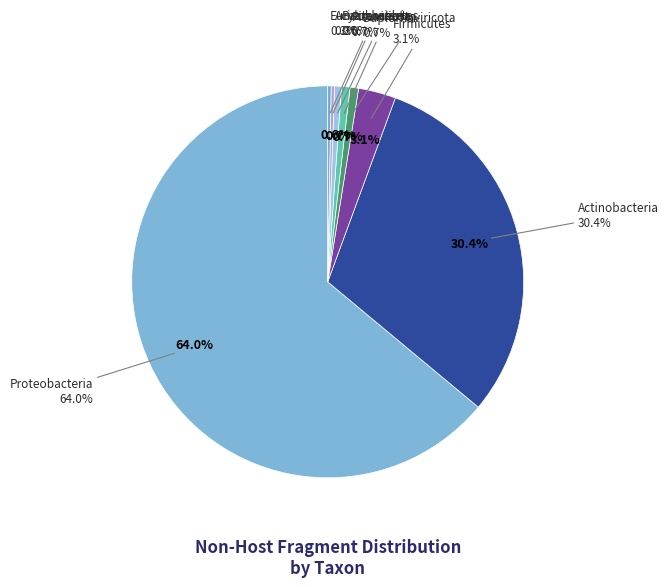

How much of the chart is everything except Bacteroidetes?

99.4%